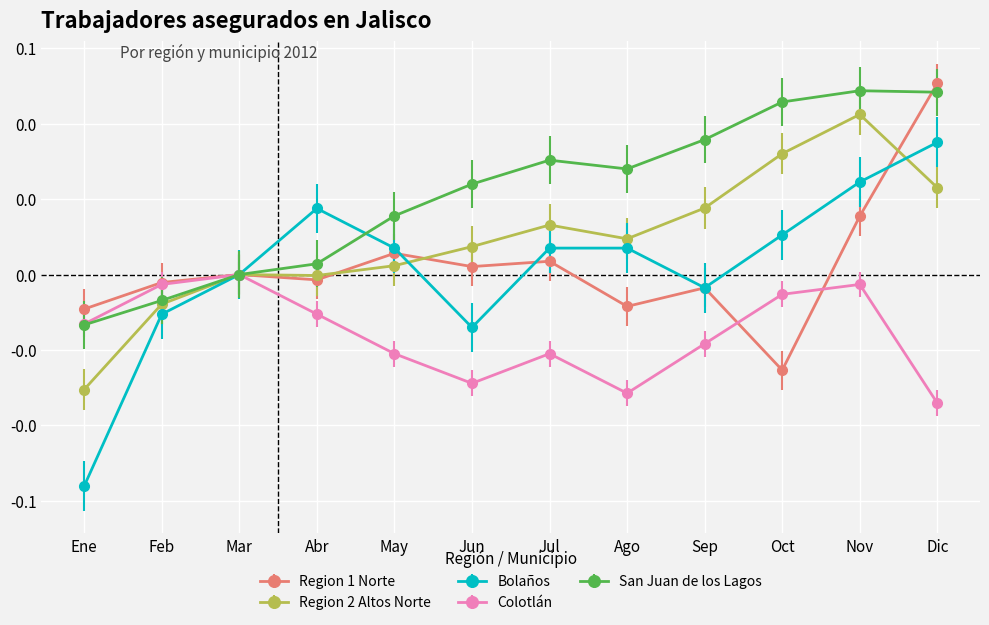

Which series has the widest spread of values?

Bolaños